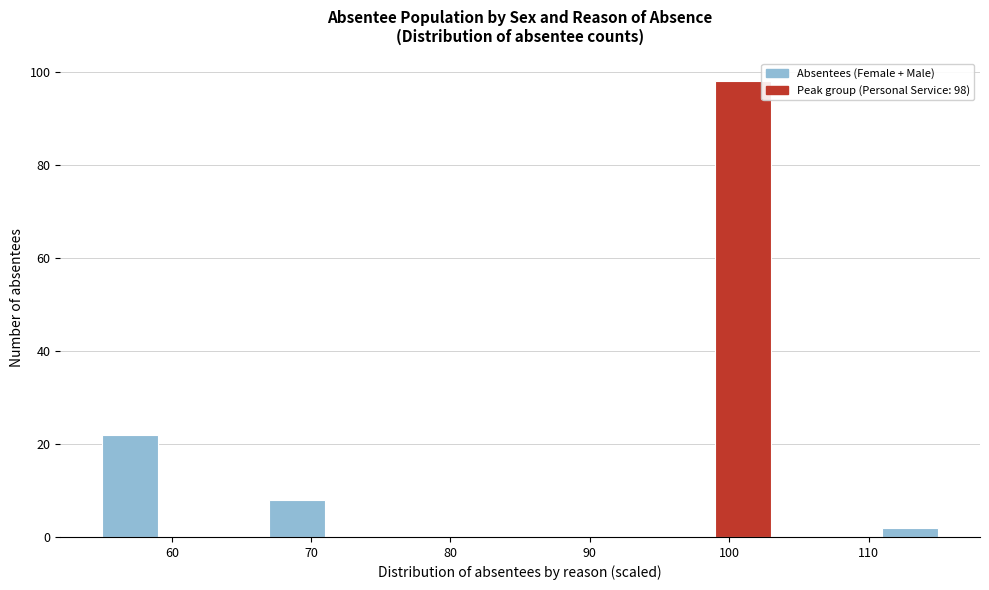

Which range on the x-axis has the tallest bar?

99 to 103